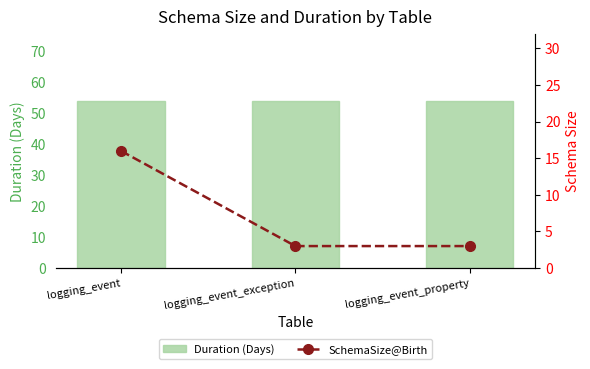

What is the value of the SchemaSize@Birth bar at the 2nd from the left?

3